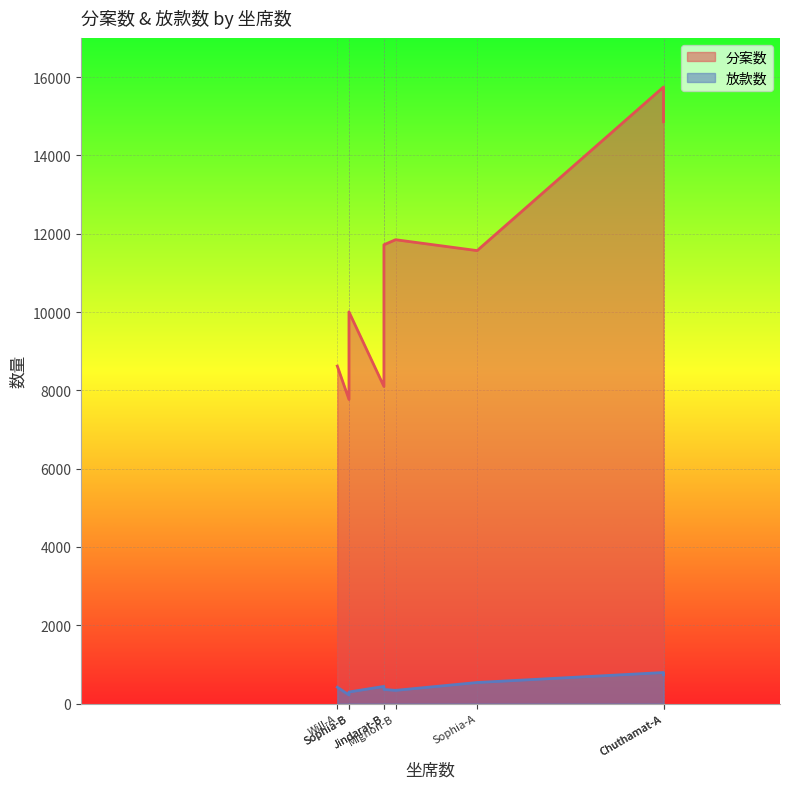

The value of 放款数 at Jindarat-B is 522. True or false?

False